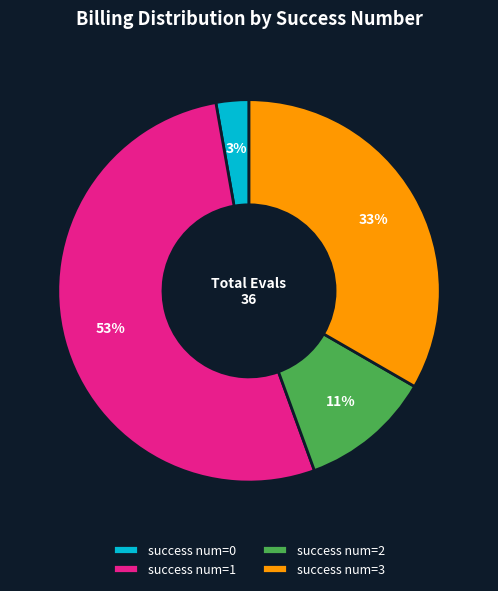

Is the sum of success num=3 and success num=2 greater than half?

No